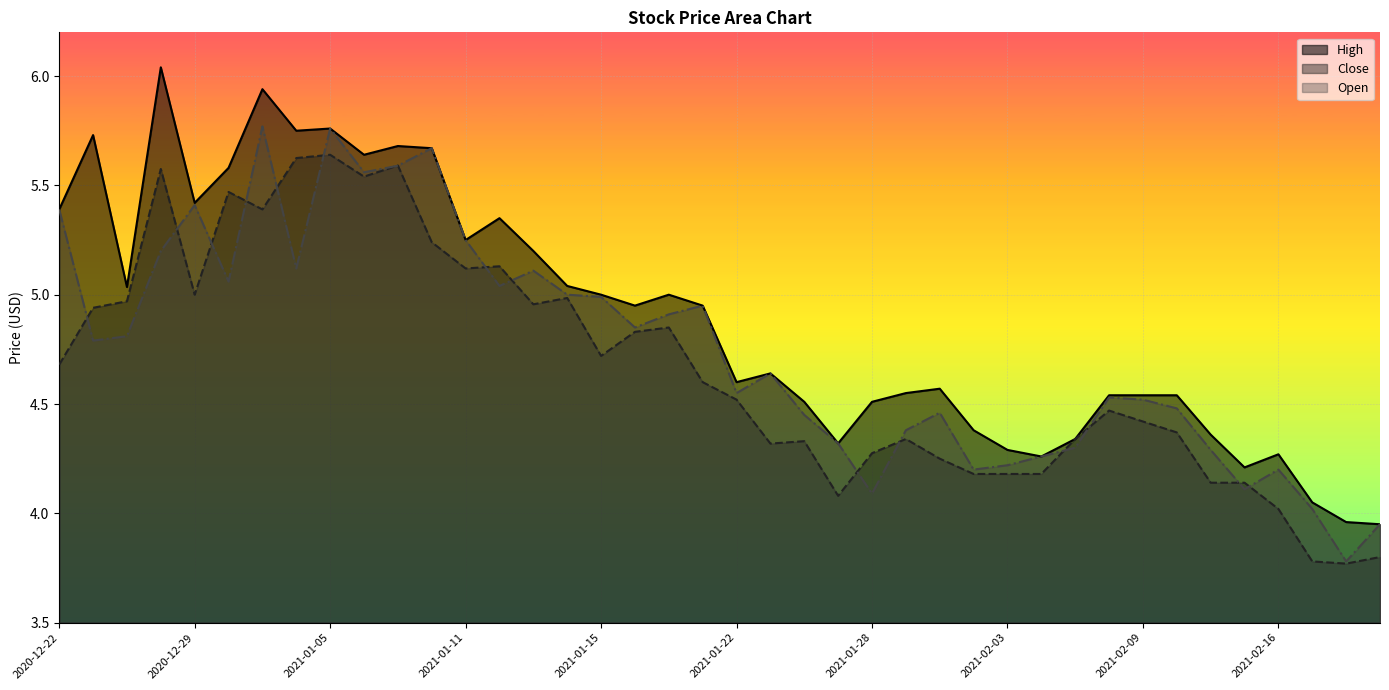

True or false: Open has more than 2 interior local peaks.

True